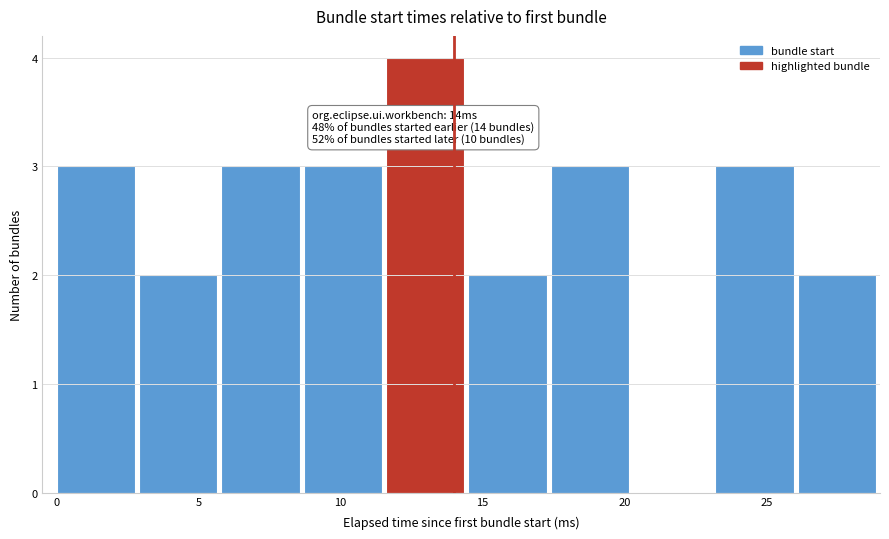

Which range on the x-axis has the tallest bar?

11.6 to 14.5